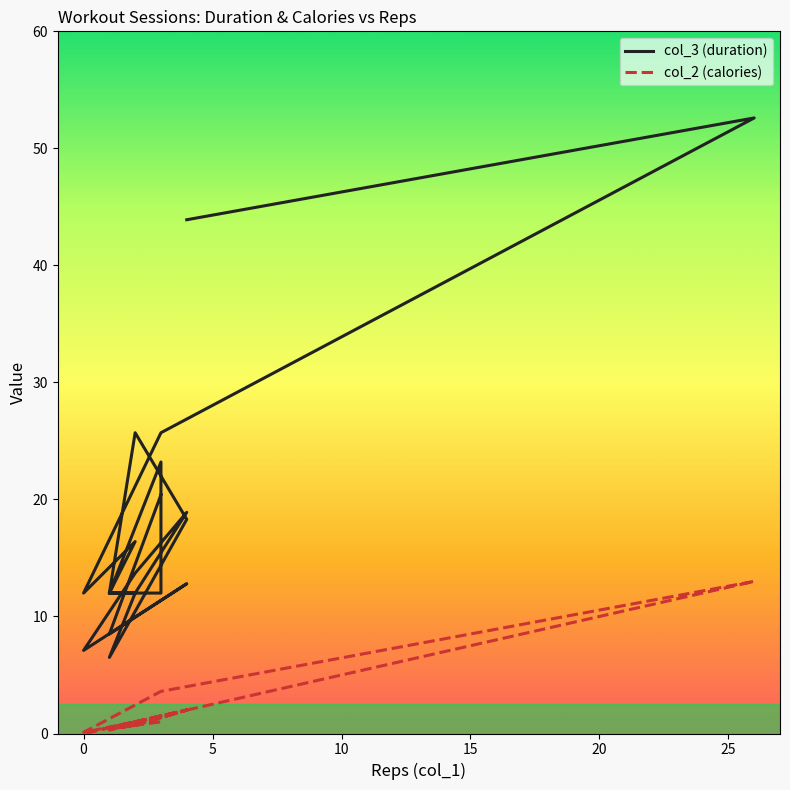

Which series has the largest total across all categories?

col_3 (duration)